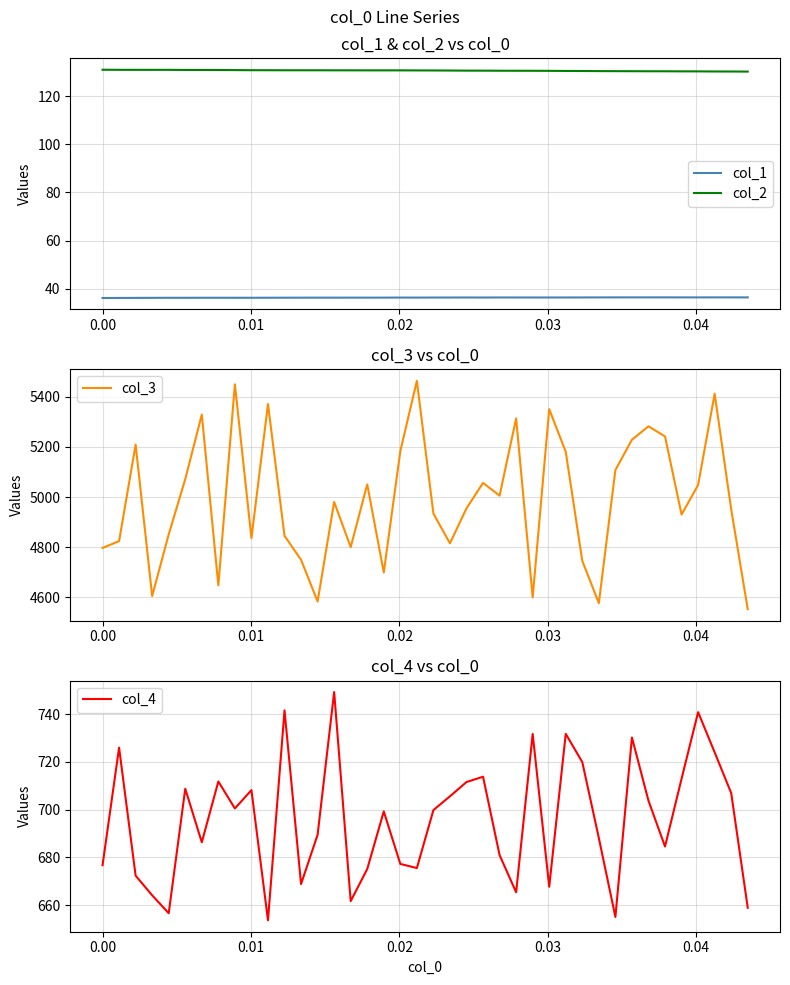

True or false: col_2 and col_1 cross at least once.

False